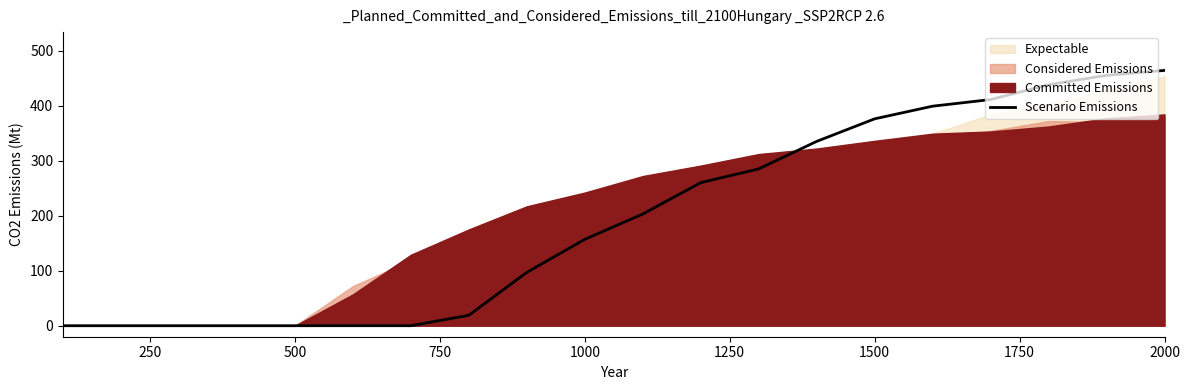

How many data points are above 203?

9